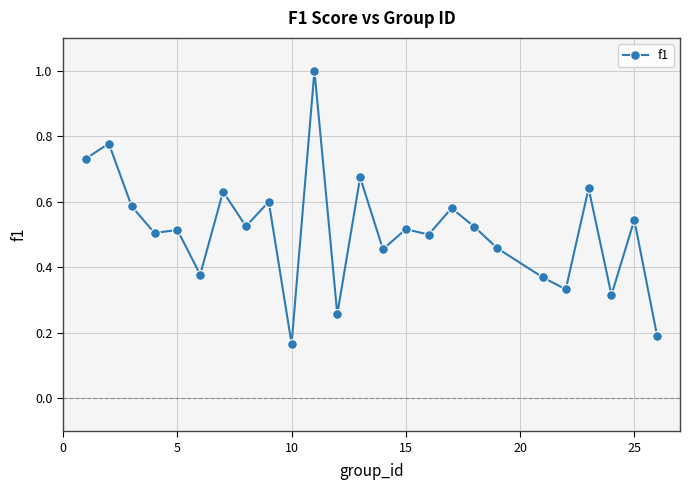

What is the sum of all values?

12.8